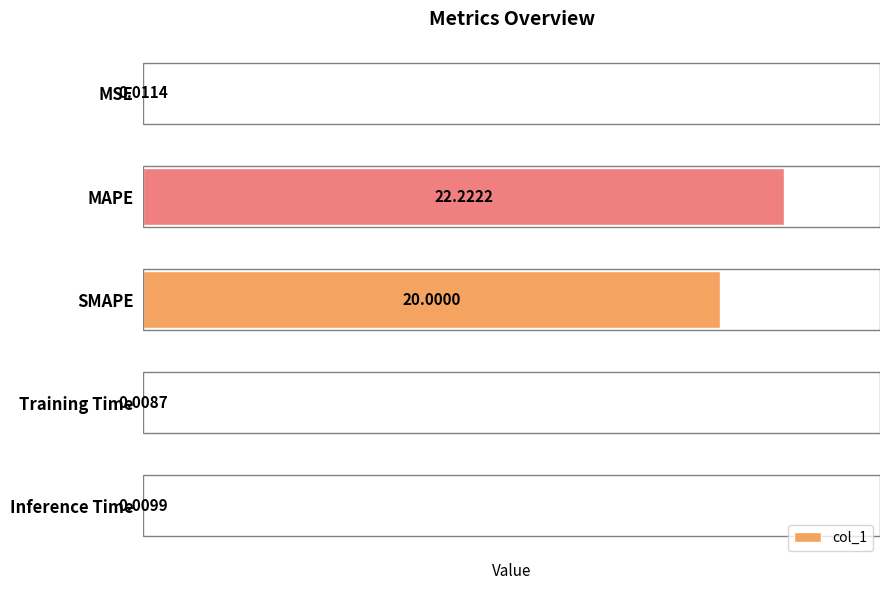

What is the sum of all values?

42.3